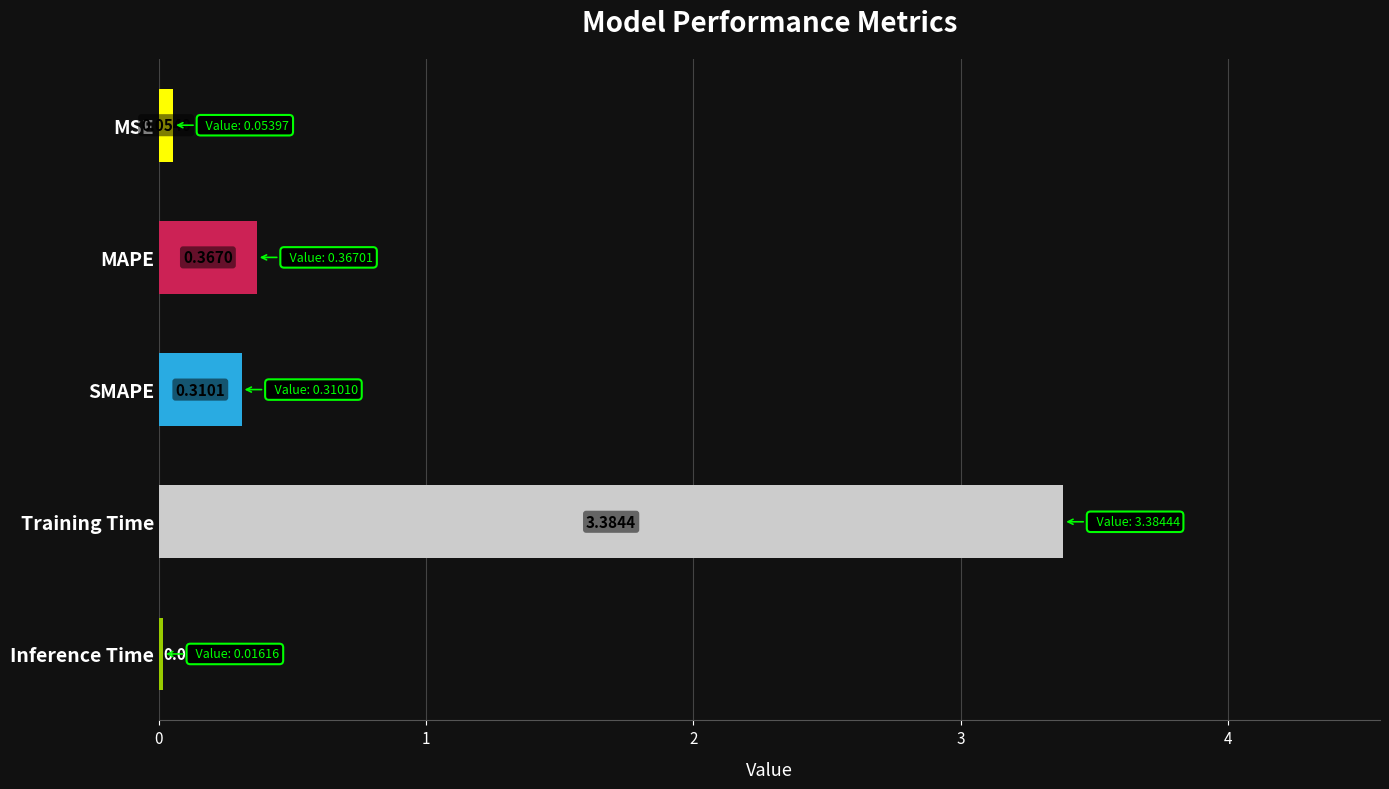

Does the chart contain any negative values?

No